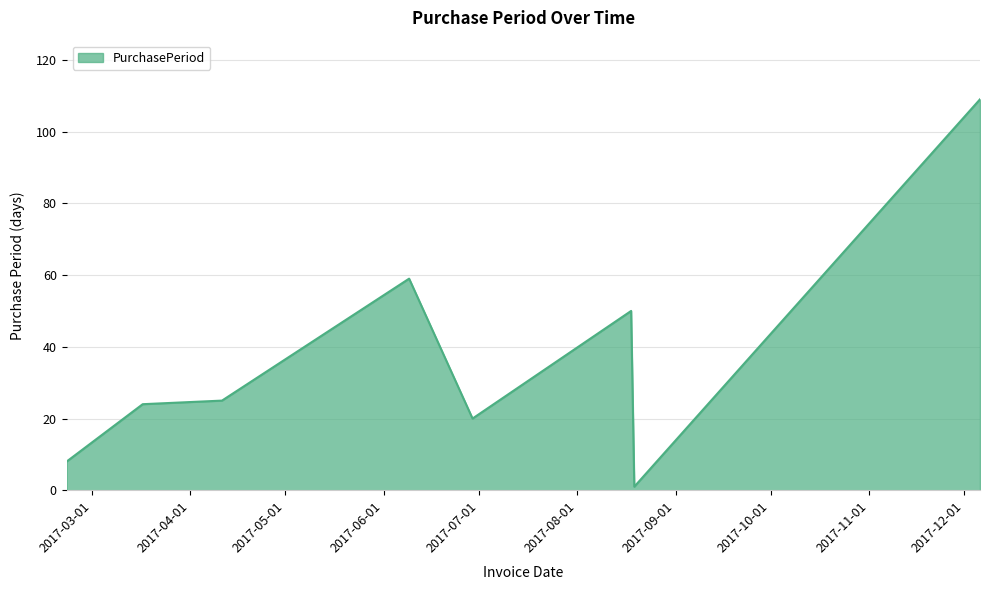

Count the number of categories in the chart.

8